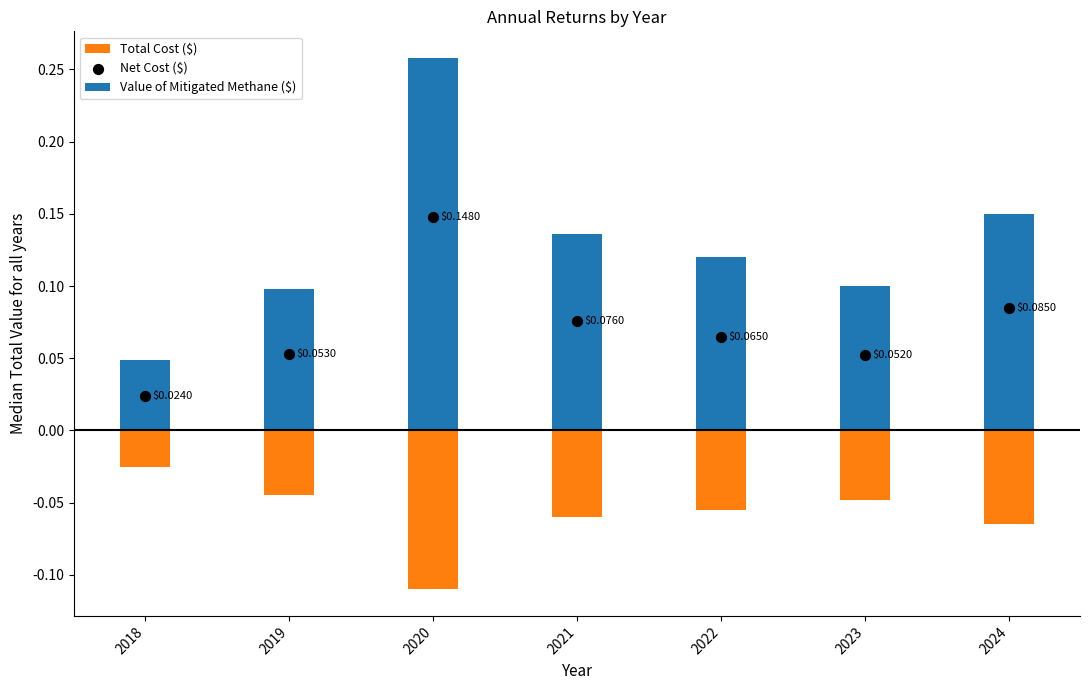

Is the value of Total Cost ($) at 2018 greater than the value of Value of Mitigated Methane ($) at 2022?

No